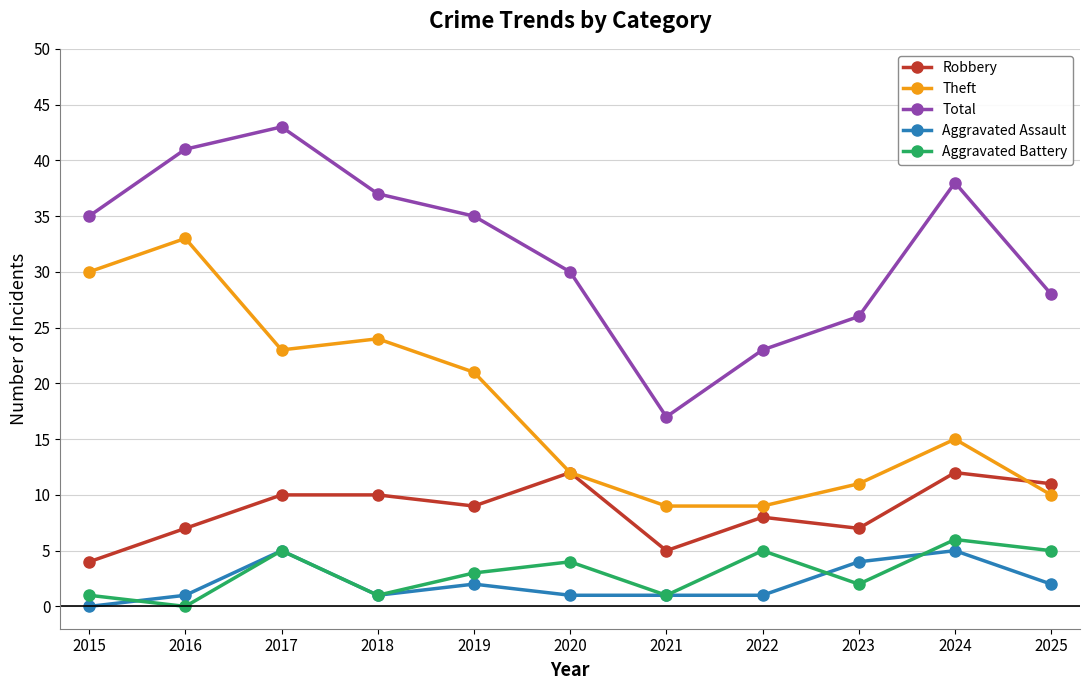

Reading left to right, transcribe all the data shown in this chart.

Robbery: 2015=4	2016=7	2017=10	2018=10	2019=9	2020=12	2021=5	2022=8	2023=7	2024=12	2025=11
Theft: 2015=30	2016=33	2017=23	2018=24	2019=21	2020=12	2021=9	2022=9	2023=11	2024=15	2025=10
Total: 2015=35	2016=41	2017=43	2018=37	2019=35	2020=30	2021=17	2022=23	2023=26	2024=38	2025=28
Aggravated Assault: 2015=0	2016=1	2017=5	2018=1	2019=2	2020=1	2021=1	2022=1	2023=4	2024=5	2025=2
Aggravated Battery: 2015=1	2016=0	2017=5	2018=1	2019=3	2020=4	2021=1	2022=5	2023=2	2024=6	2025=5